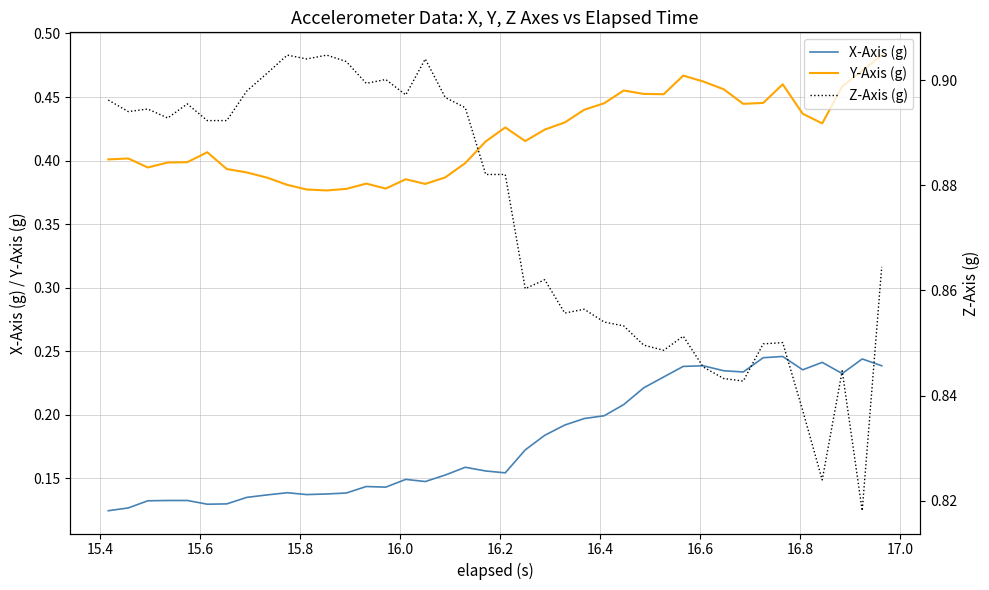

True or false: Y-Axis (g) and X-Axis (g) cross at least once.

False